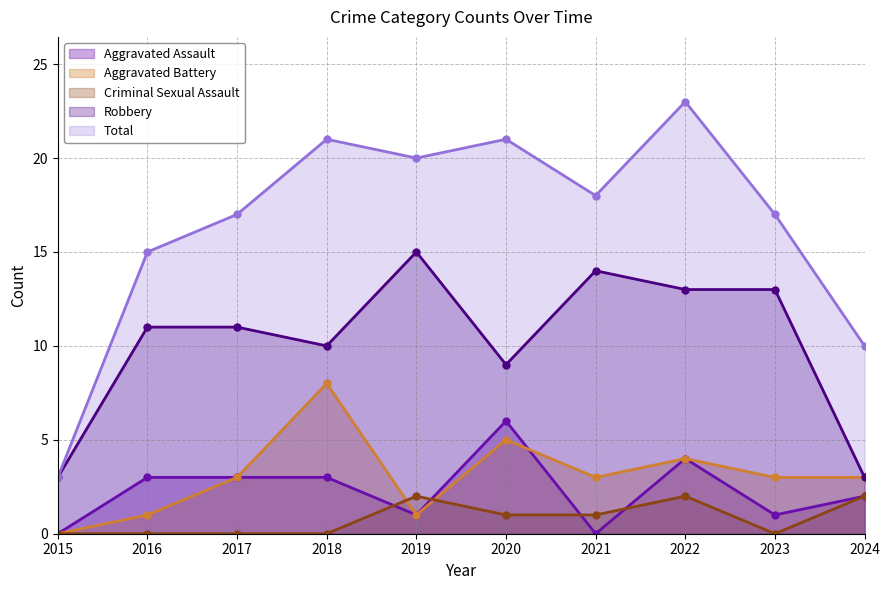

Is the value of Criminal Sexual Assault at 2017 greater than the value of Aggravated Assault at 2023?

No